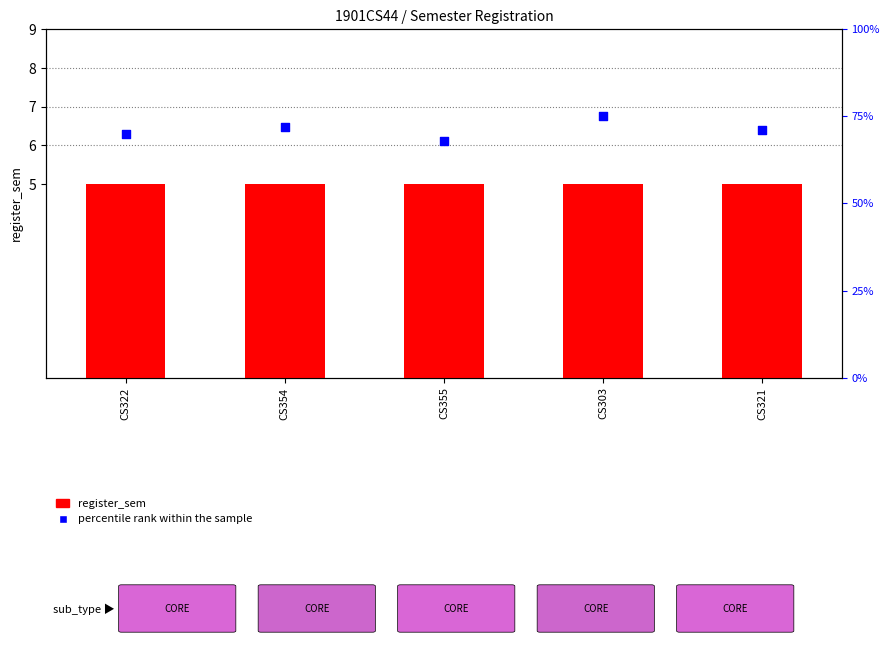

Which series reaches the minimum Y coordinate?

register_sem